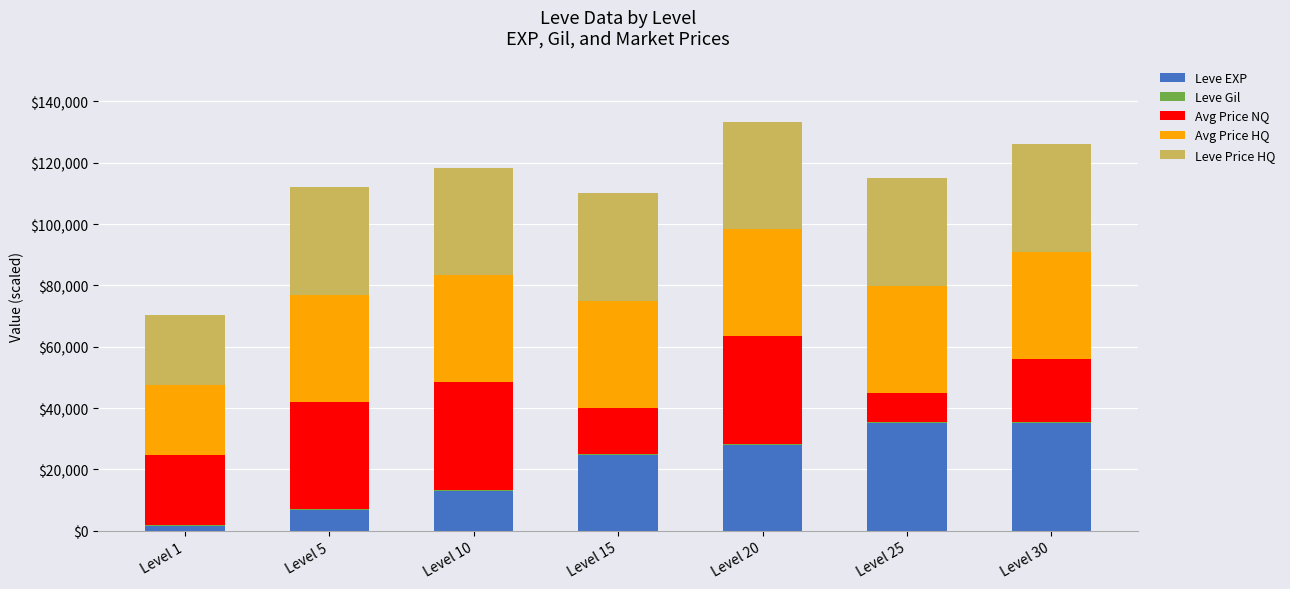

Are the bars horizontal?

No